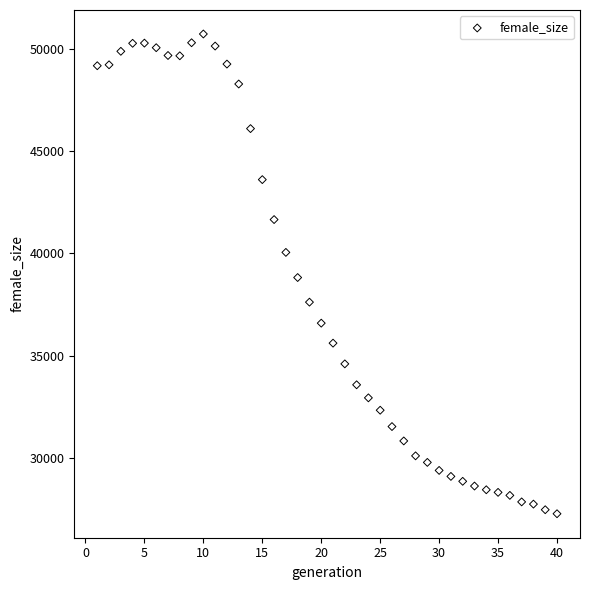

What is the range of Y values (max minus min)?

23455